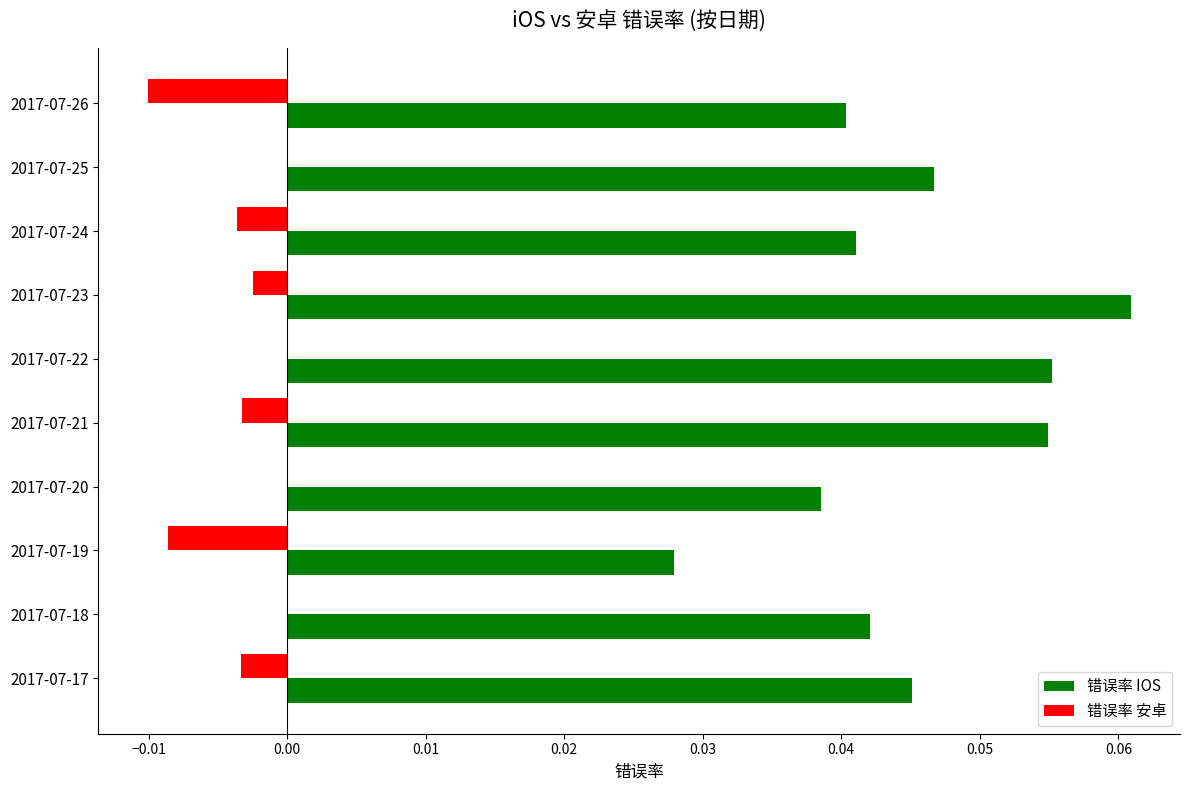

True or false: 错误率 IOS has a value of 0.0 at 2017-07-23.

False